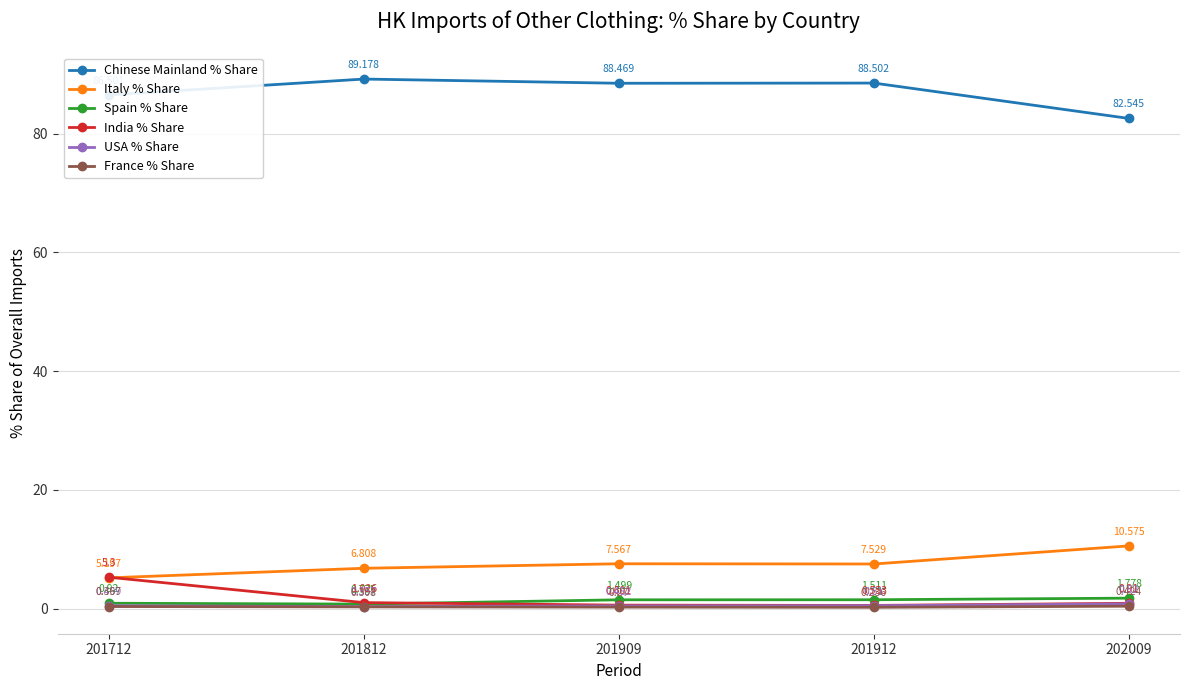

Between 201812 and 202009, which series saw the biggest shift?

Chinese Mainland % Share